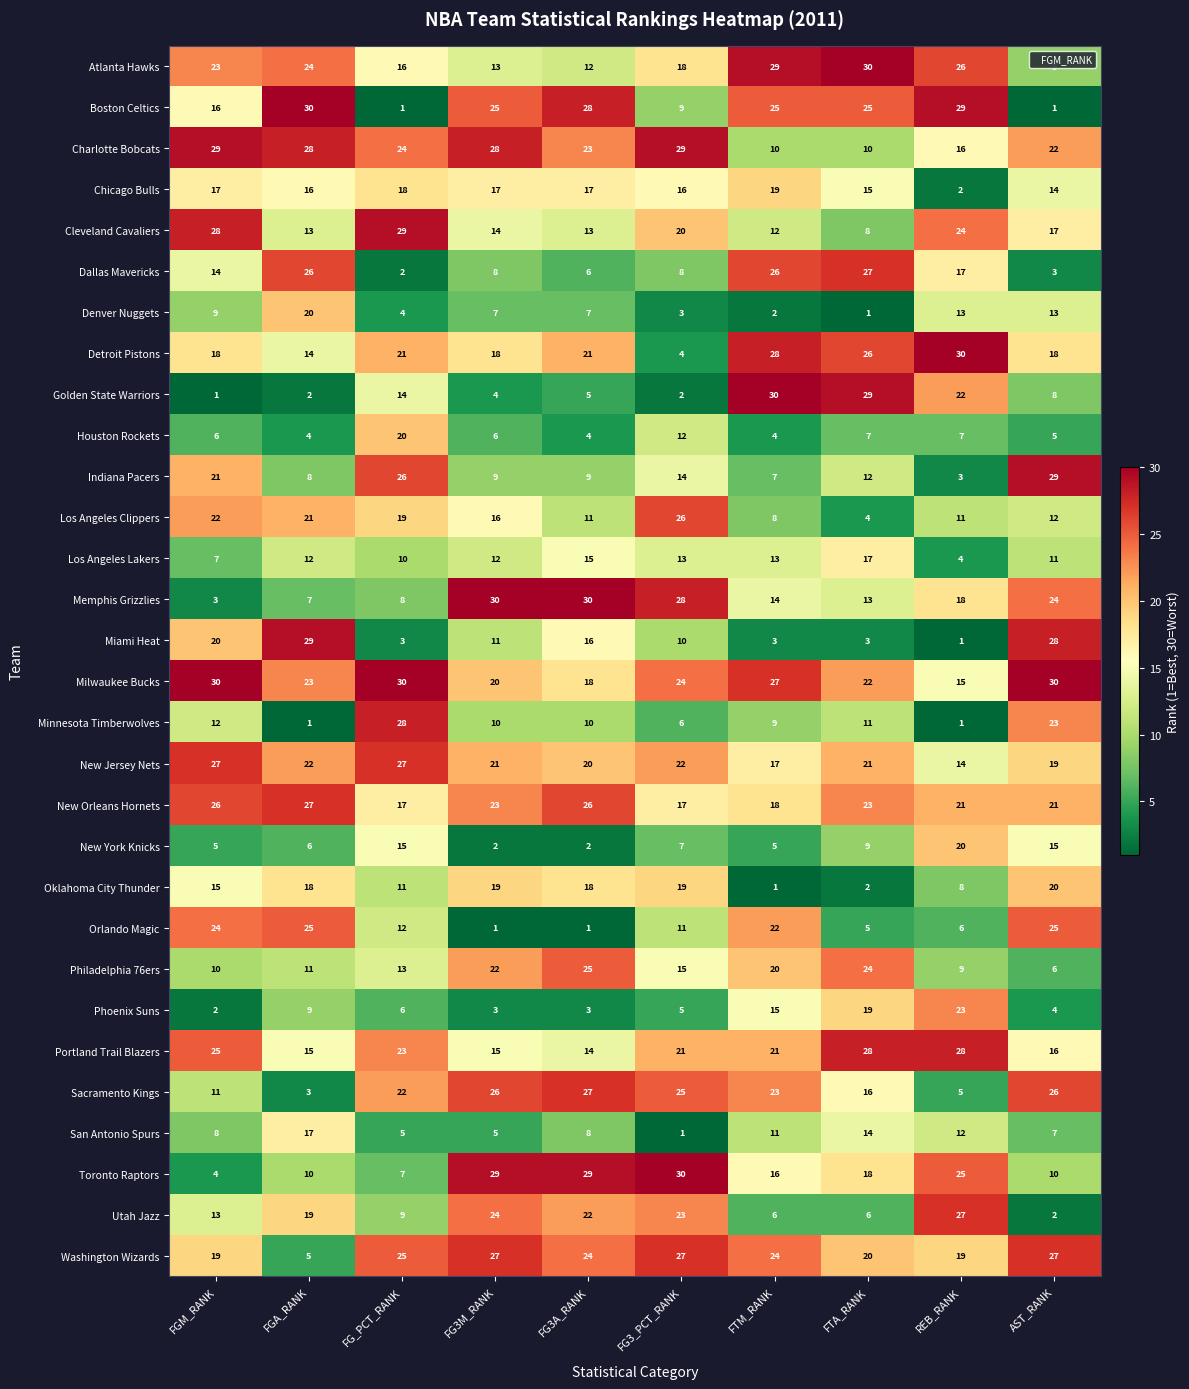

At which label does Cleveland Cavaliers reach its peak?

FG_PCT_RANK